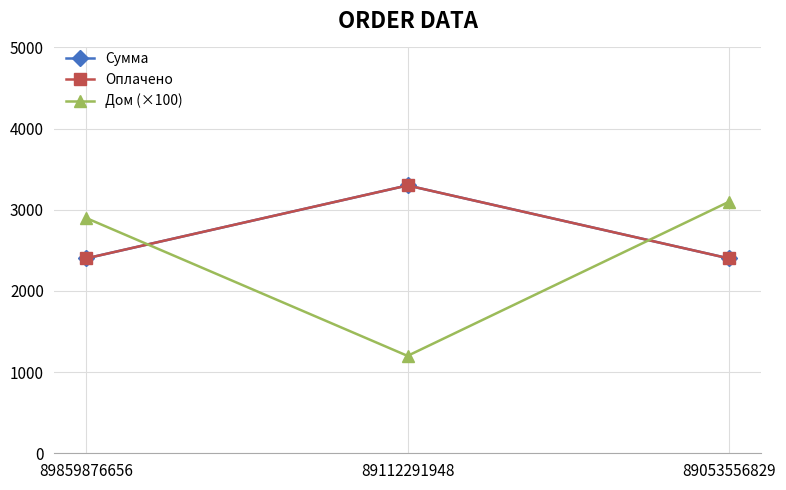

True or false: Оплачено has a value of 2400 at 89053556829.

True